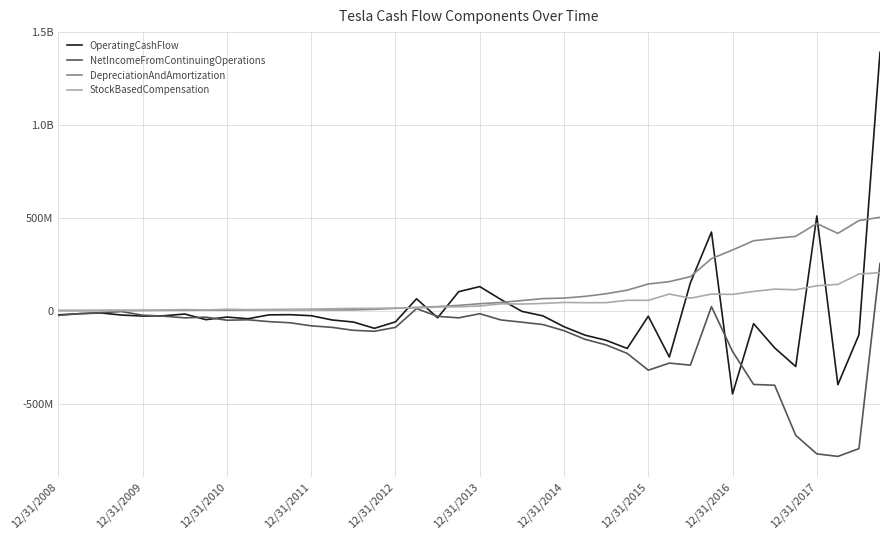

Is this an area chart (filled region under the line)?

No